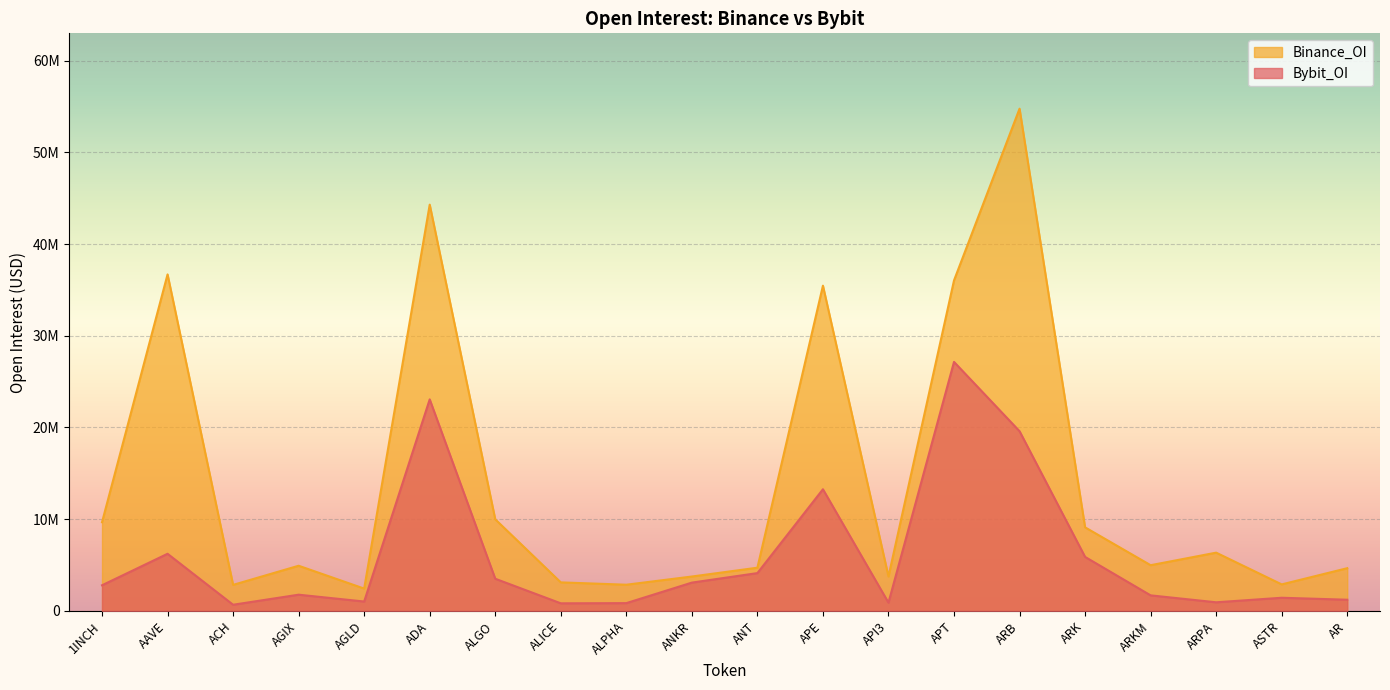

What is the label of the 8th point from the right?

API3